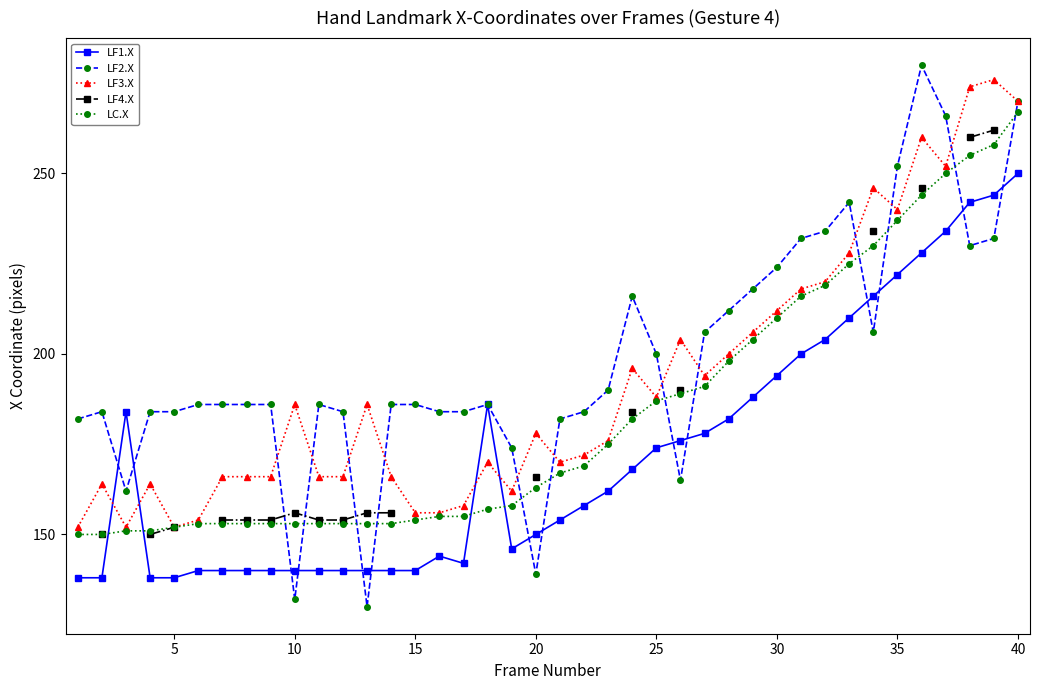

What is the highest value of the LF1.X series?

250